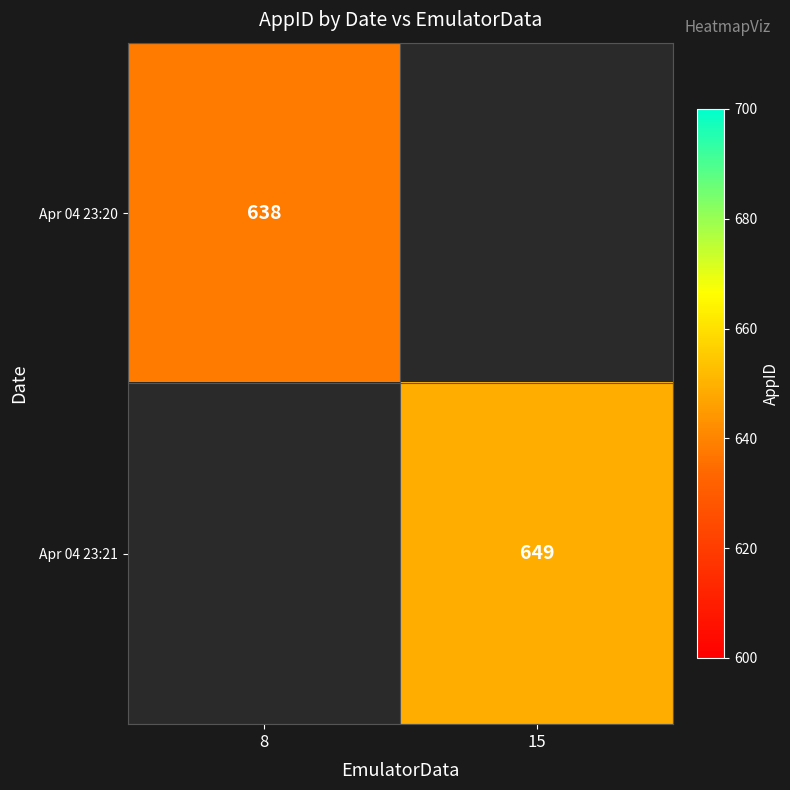

At how many categories does at least one series exceed 642?

1